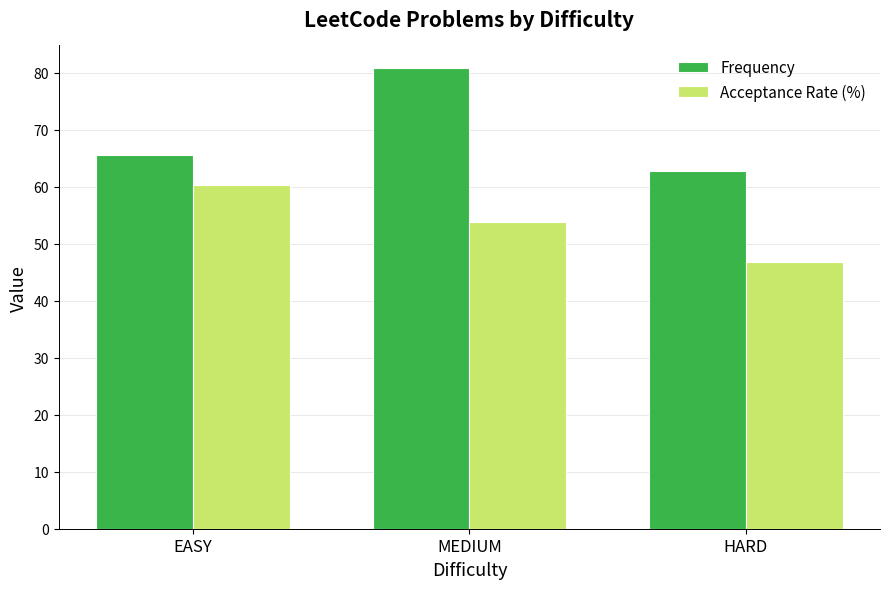

What is the difference between the second highest and minimum values in the Frequency series?

2.8